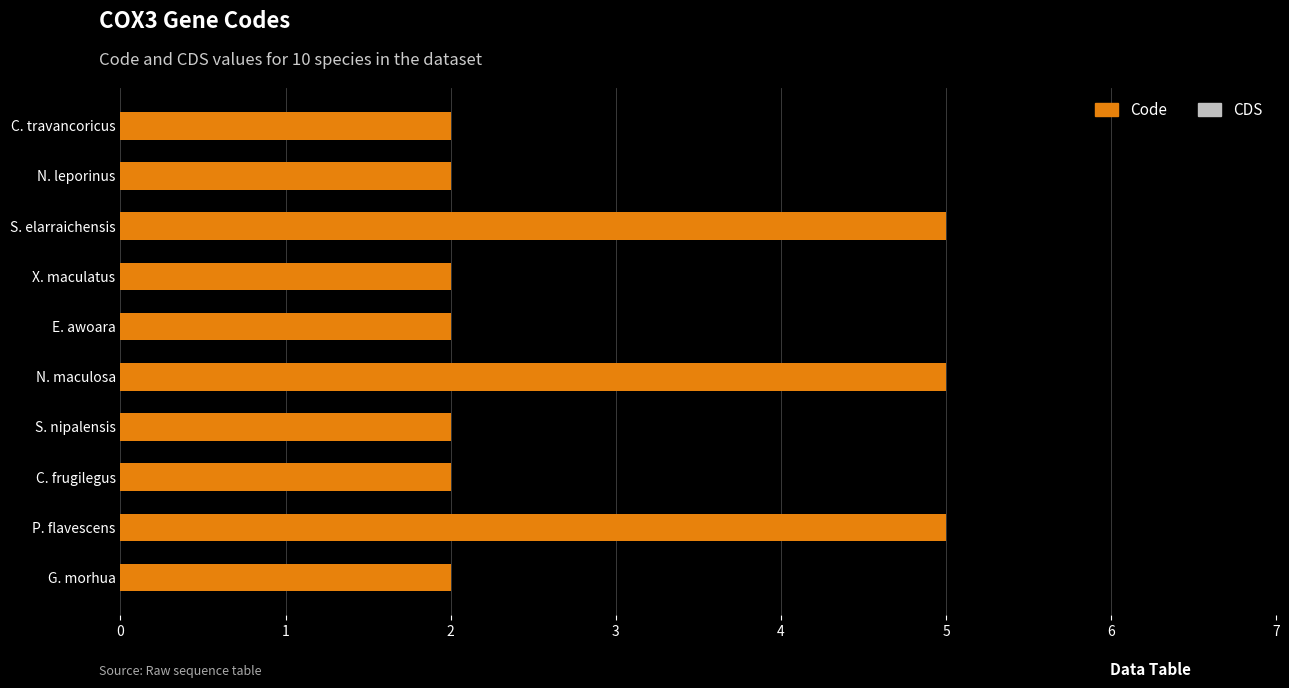

Are the bars horizontal?

Yes